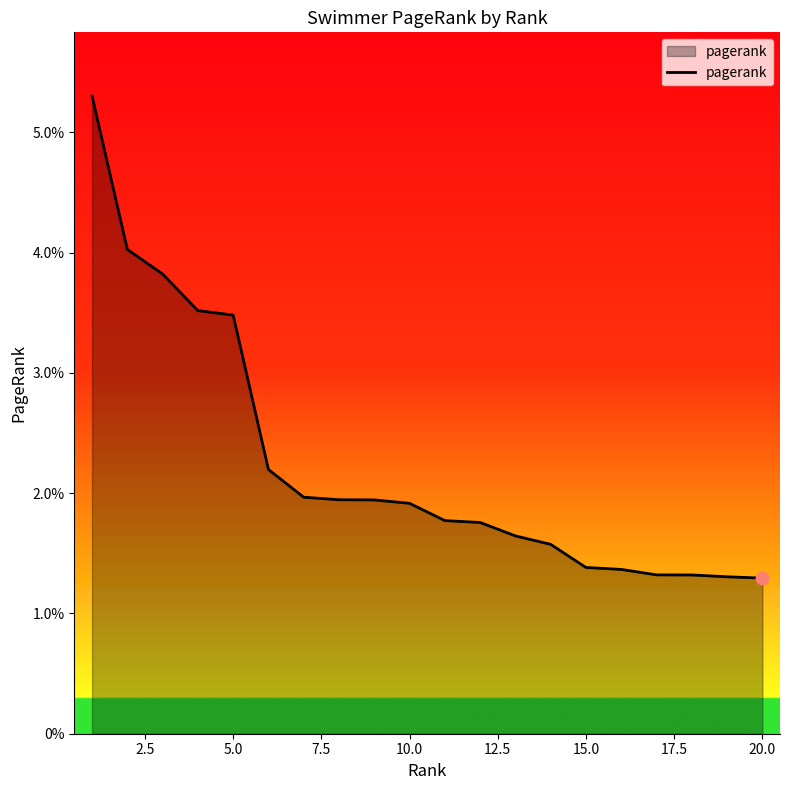

Is this an area chart (filled region under the line)?

Yes